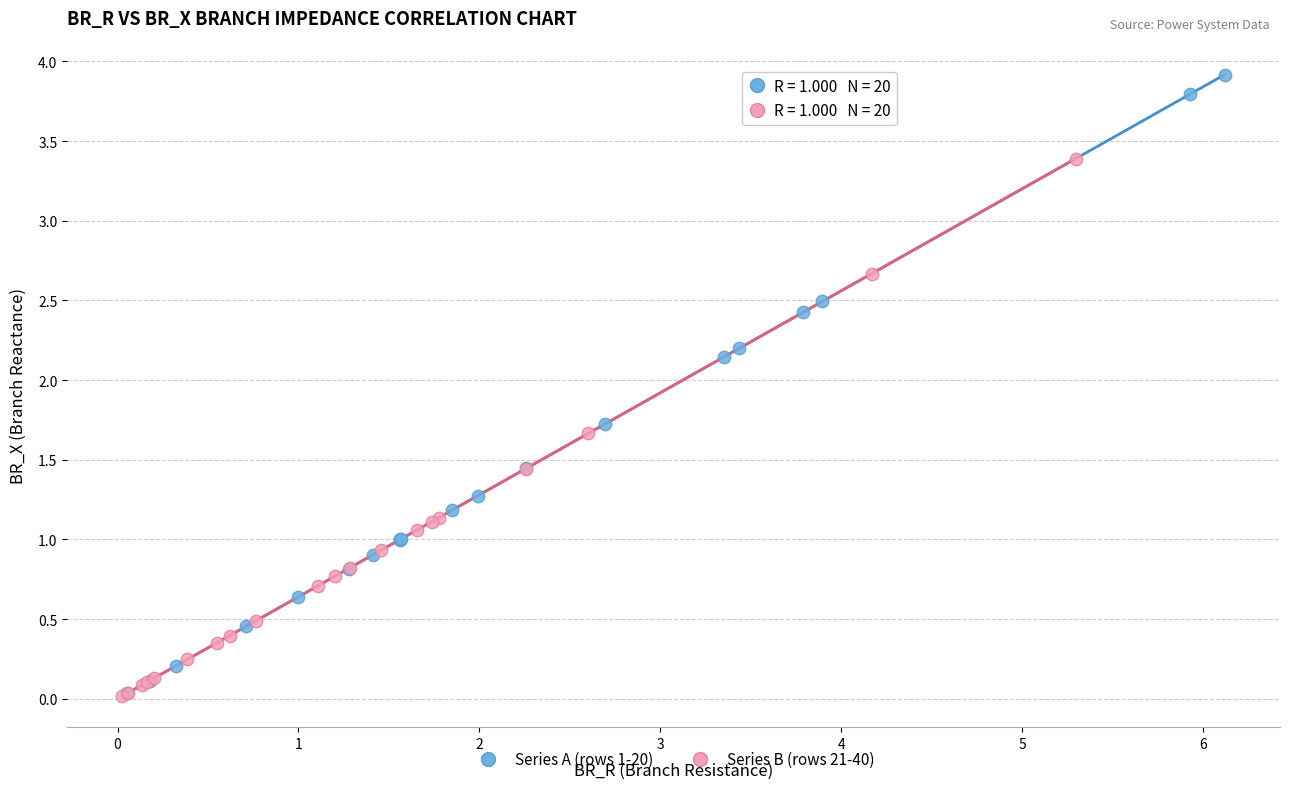

Which series has the widest spread of Y values?

Series A (rows 1-20)